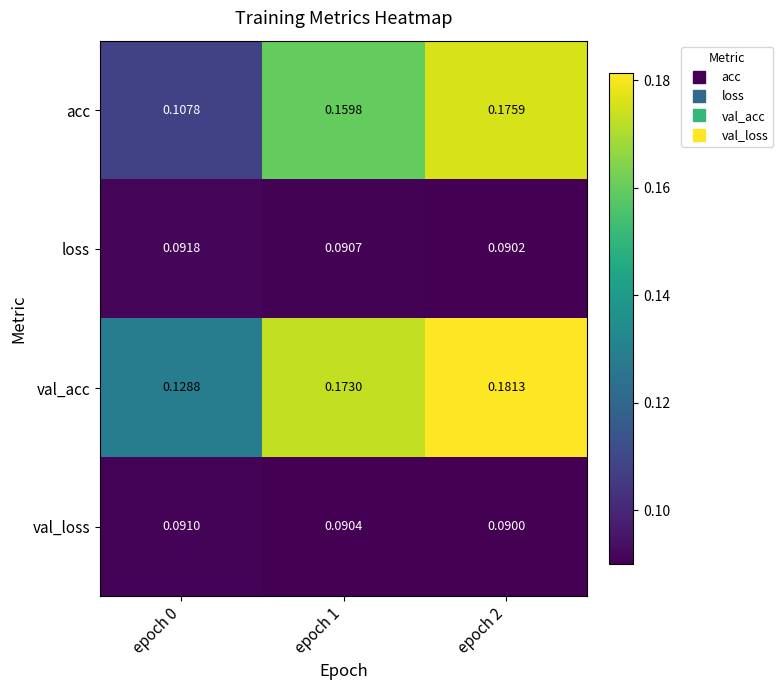

At which category is the sum across all series the highest?

epoch 2